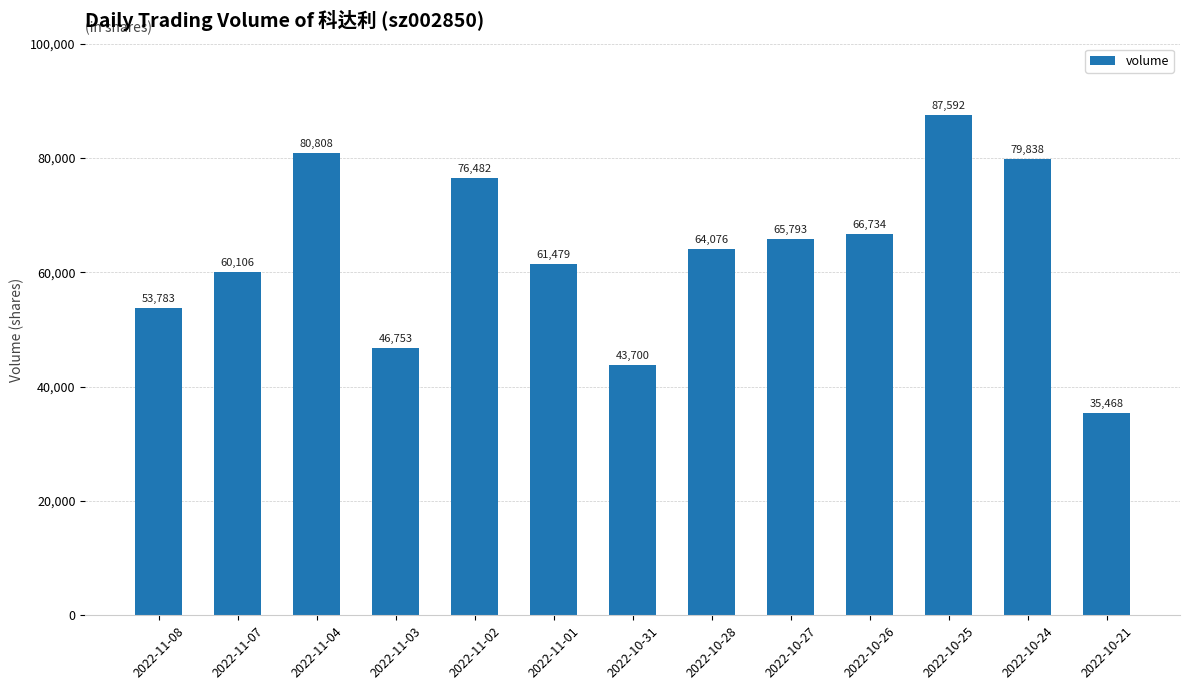

At which label is the value closest to 61530?

2022-11-01